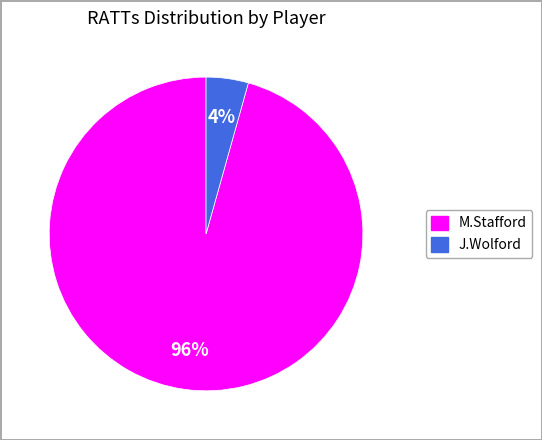

Is there a majority slice in this chart?

Yes